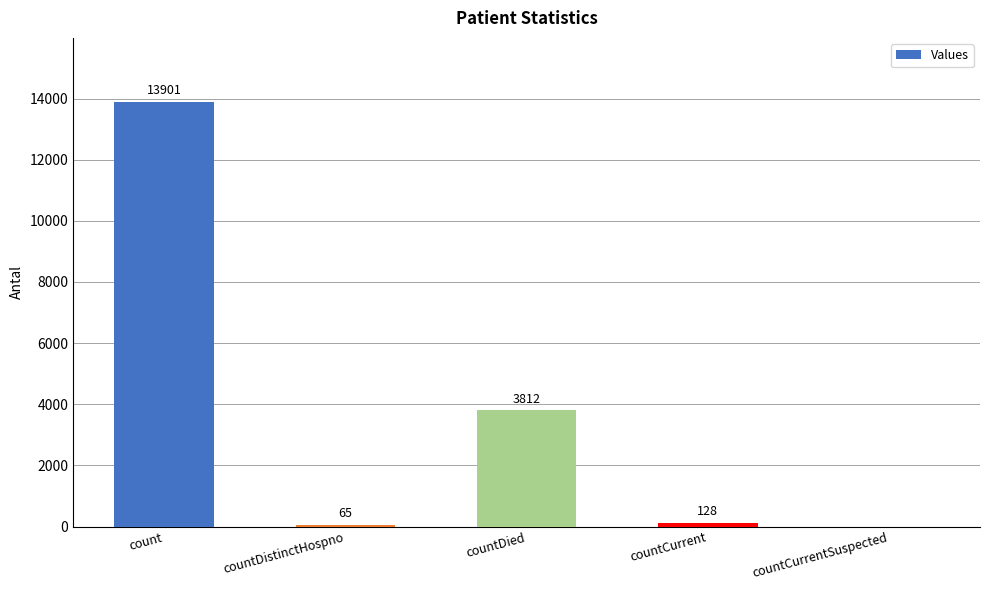

What is the change in value from countDied to countCurrentSuspected?

-3812